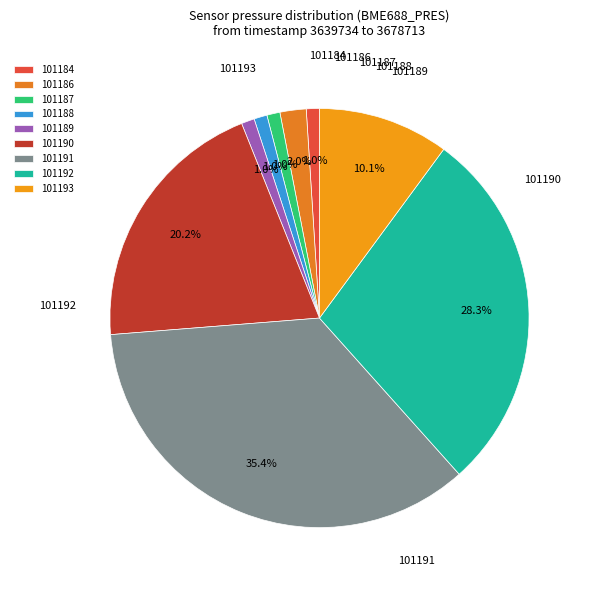

To the nearest percent, what is the difference between the largest and smallest slice percentages?

34%